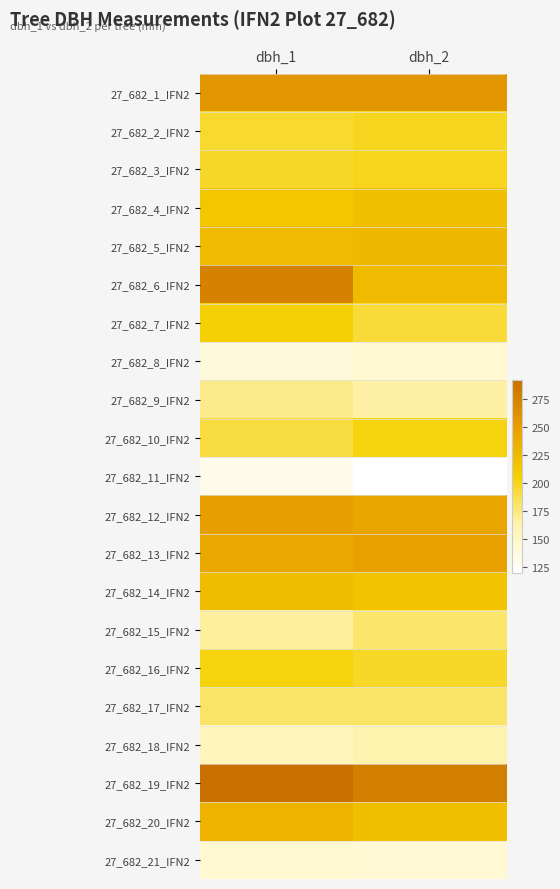

Reading left to right, what are all the values shown in this chart?

27_682_1_IFN2: dbh_1=257	dbh_2=257
27_682_2_IFN2: dbh_1=194	dbh_2=198
27_682_3_IFN2: dbh_1=196	dbh_2=199
27_682_4_IFN2: dbh_1=214	dbh_2=220
27_682_5_IFN2: dbh_1=225	dbh_2=227
27_682_6_IFN2: dbh_1=275	dbh_2=225
27_682_7_IFN2: dbh_1=205	dbh_2=192
27_682_8_IFN2: dbh_1=140	dbh_2=145
27_682_9_IFN2: dbh_1=172	dbh_2=166
27_682_10_IFN2: dbh_1=190	dbh_2=202
27_682_11_IFN2: dbh_1=131	dbh_2=120
27_682_12_IFN2: dbh_1=250	dbh_2=243
27_682_13_IFN2: dbh_1=242	dbh_2=247
27_682_14_IFN2: dbh_1=224	dbh_2=217
27_682_15_IFN2: dbh_1=168	dbh_2=180
27_682_16_IFN2: dbh_1=202	dbh_2=196
27_682_17_IFN2: dbh_1=181	dbh_2=181
27_682_18_IFN2: dbh_1=158	dbh_2=163
27_682_19_IFN2: dbh_1=292	dbh_2=278
27_682_20_IFN2: dbh_1=231	dbh_2=220
27_682_21_IFN2: dbh_1=145	dbh_2=144